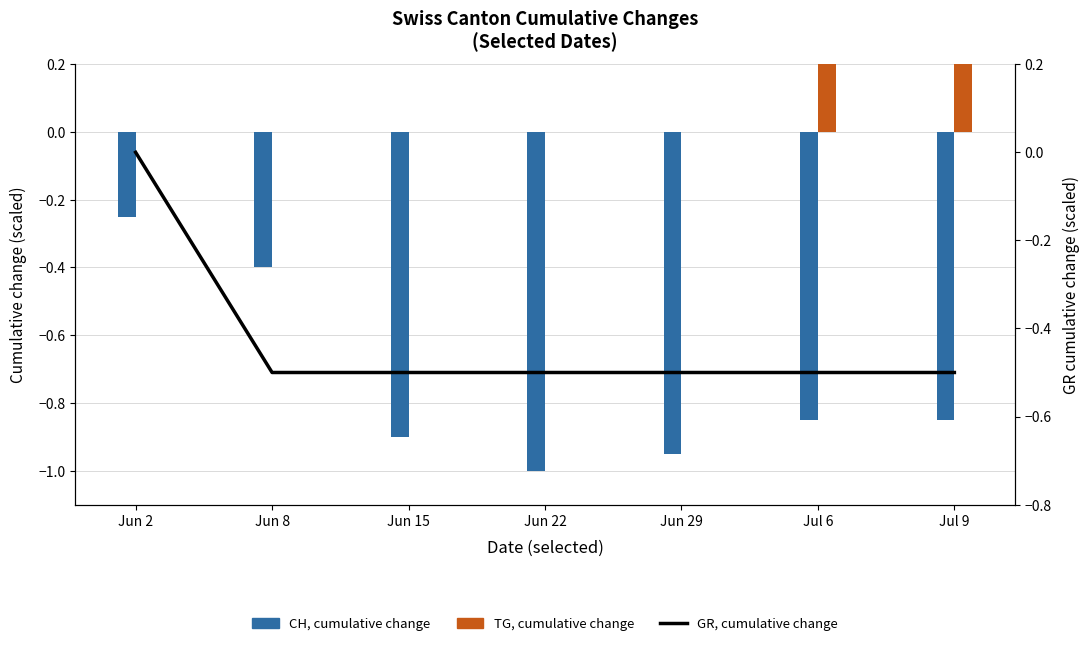

Which series has the largest total across all categories?

TG, cumulative change